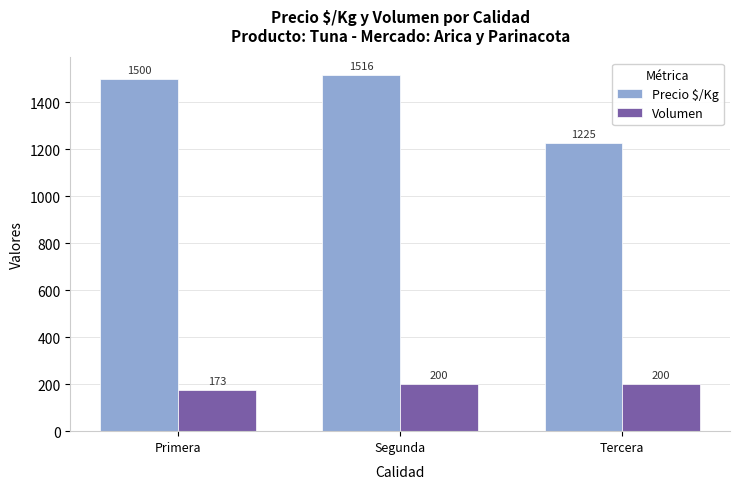

What is the sum of all Volumen values?

573.3